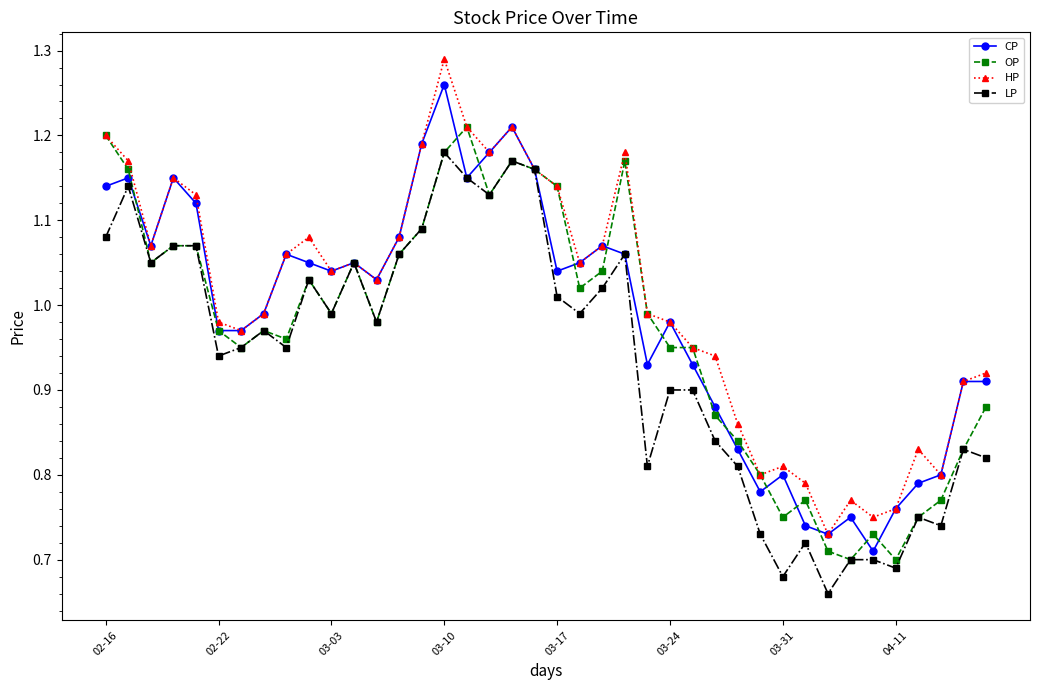

True or false: CP has more than 2 interior local peaks.

True